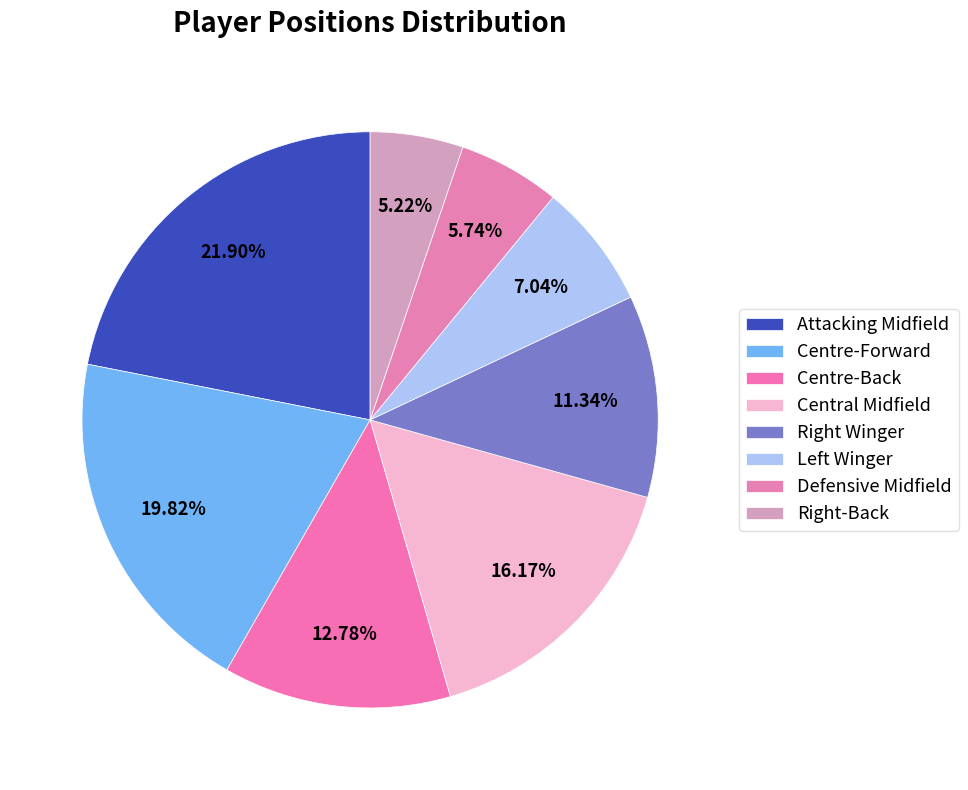

To the nearest percent, what percentage of the pie is Attacking Midfield?

22%